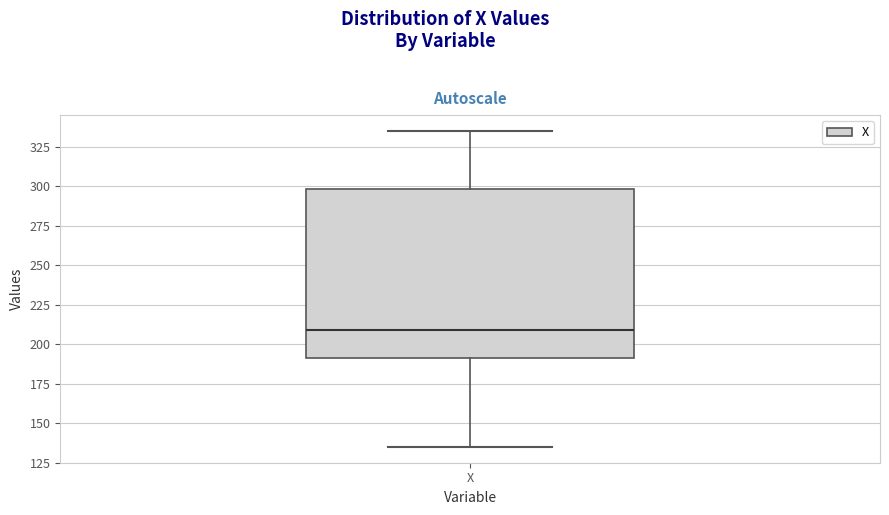

Where does the lower whisker of the box for X end on the y-axis? The values are not printed on the chart, so give them approximately, as read against the axis.

135